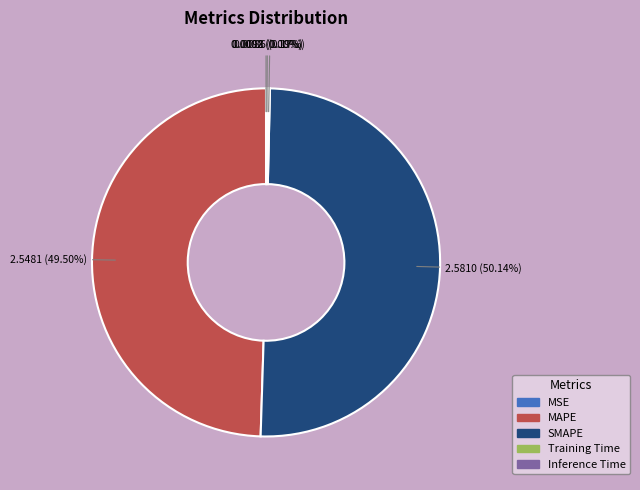

Which slice represents more than half of the pie?

SMAPE